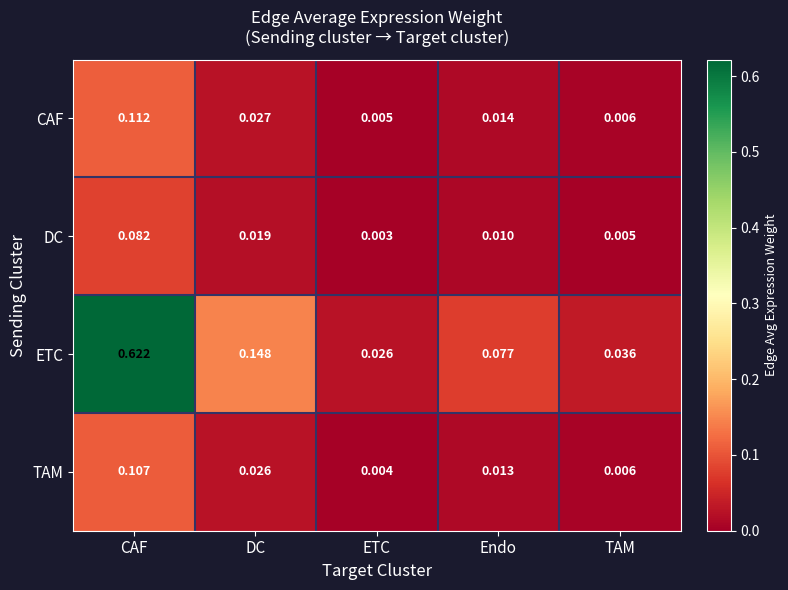

Rank the series by their maximum value, from lowest to highest.

DC, TAM, CAF, ETC